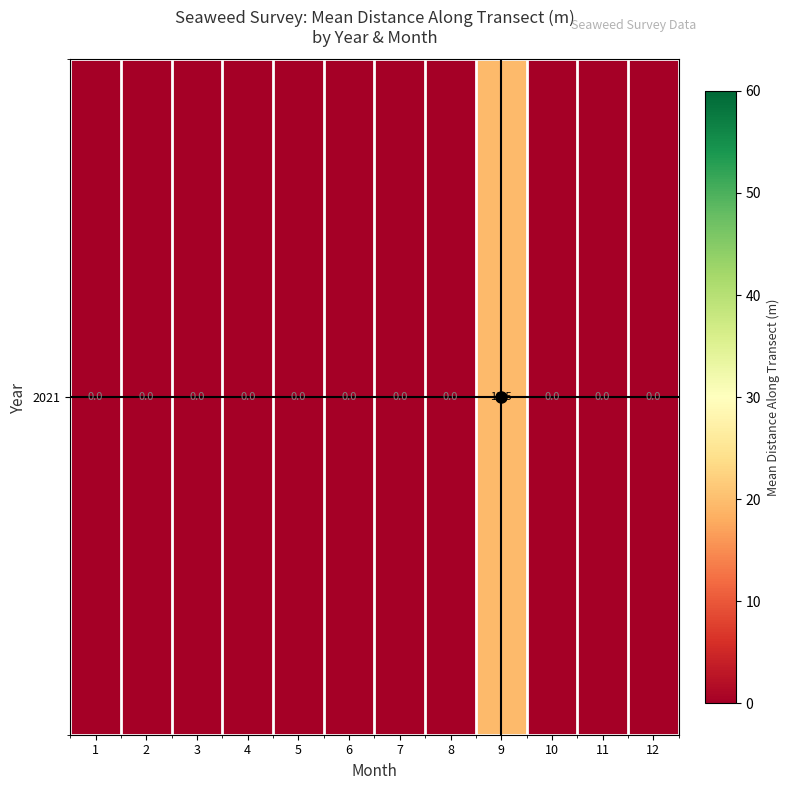

How many positive values are there?

1